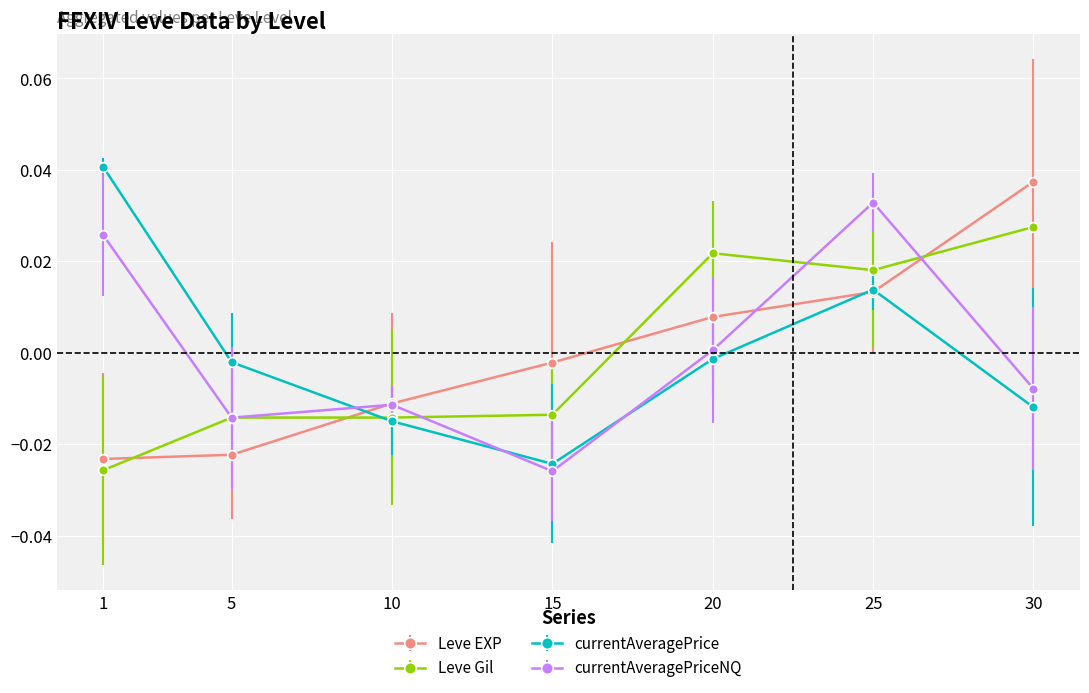

Which series changed the most between 10 and 20?

Leve Gil